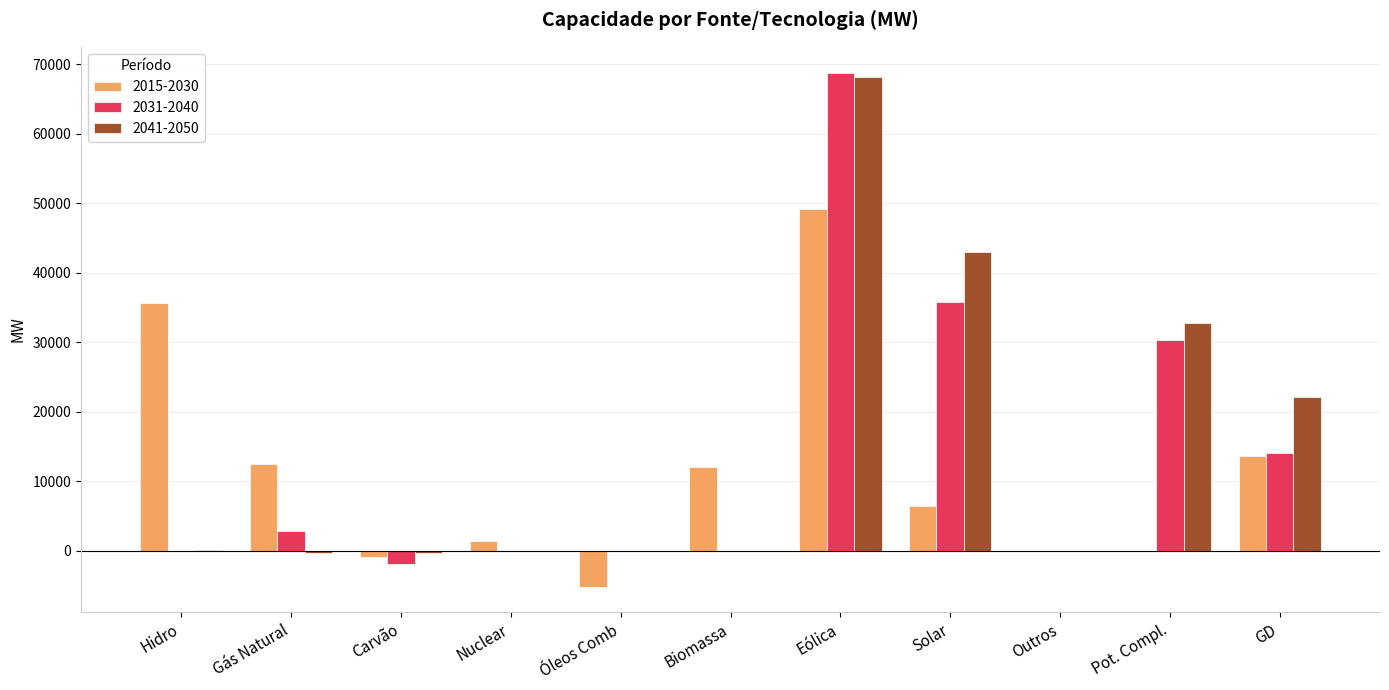

True or false: 2015-2030 has a value of 0 at Pot. Compl..

True